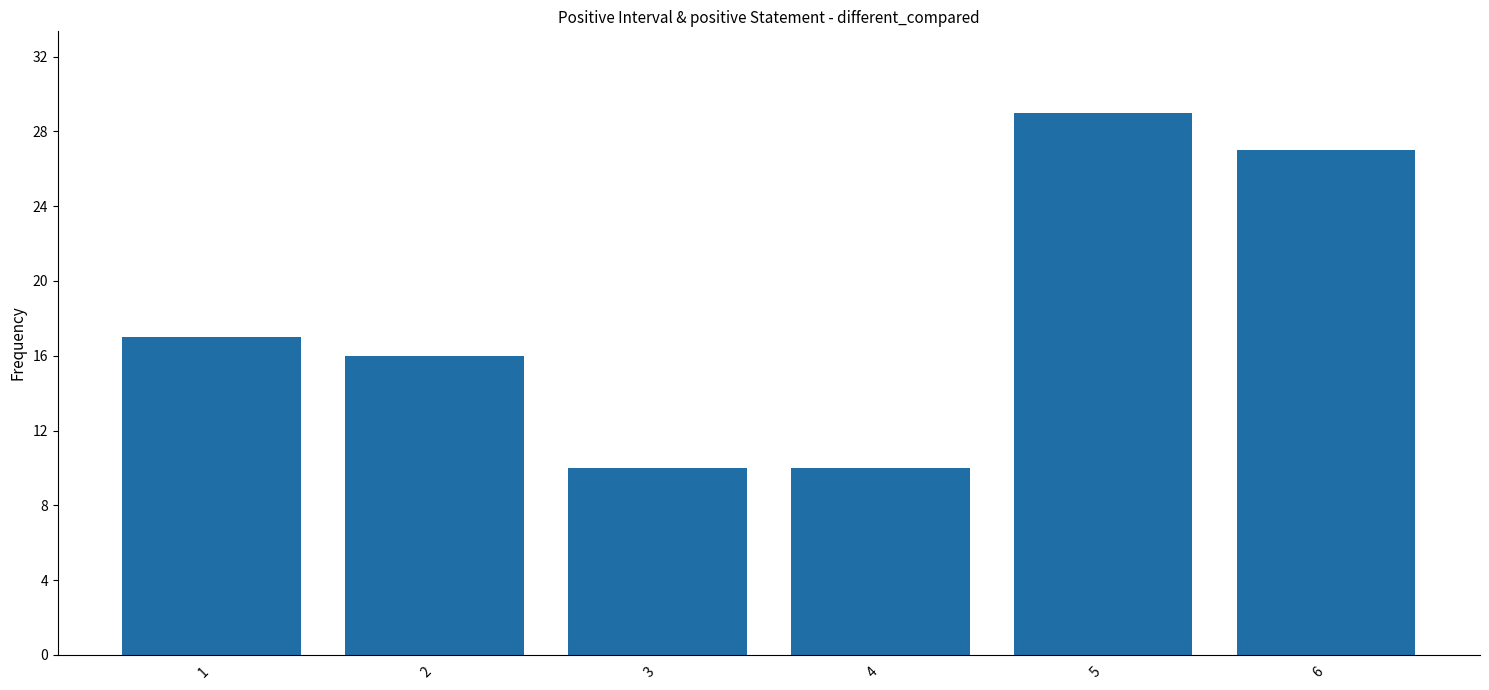

What is the minimum value shown in the chart?

10